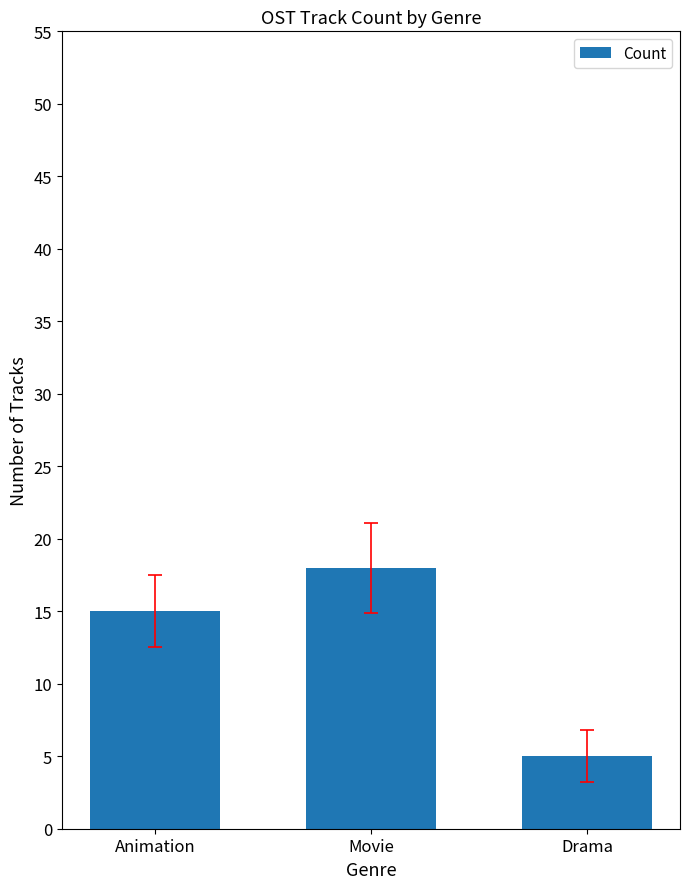

At which category does the chart reach its peak across all series?

Movie